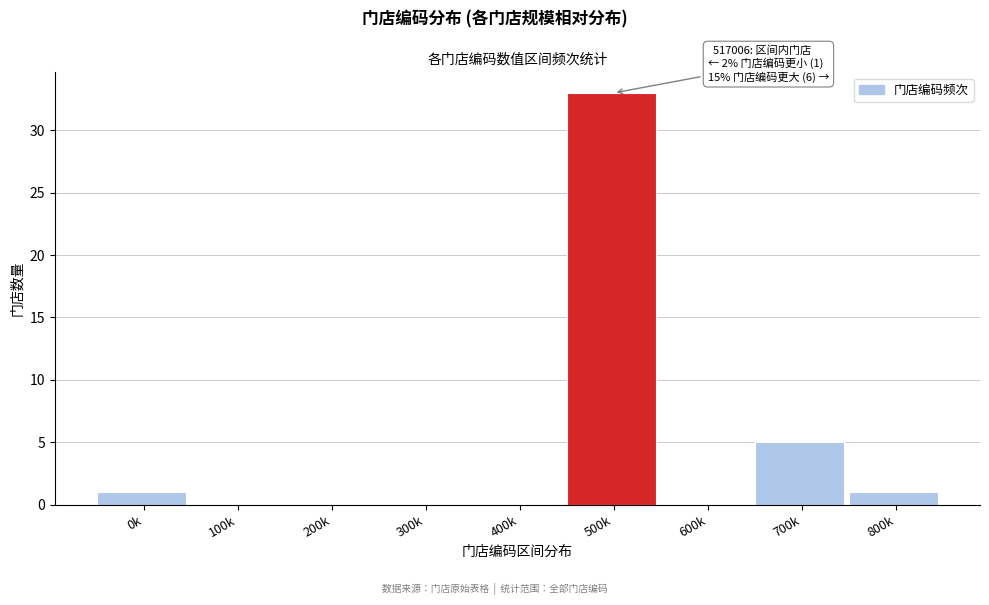

Reading left to right, extract all data points from this chart.

0k=1	100k=0	200k=0	300k=0	400k=0	500k=33	600k=0	700k=5	800k=1